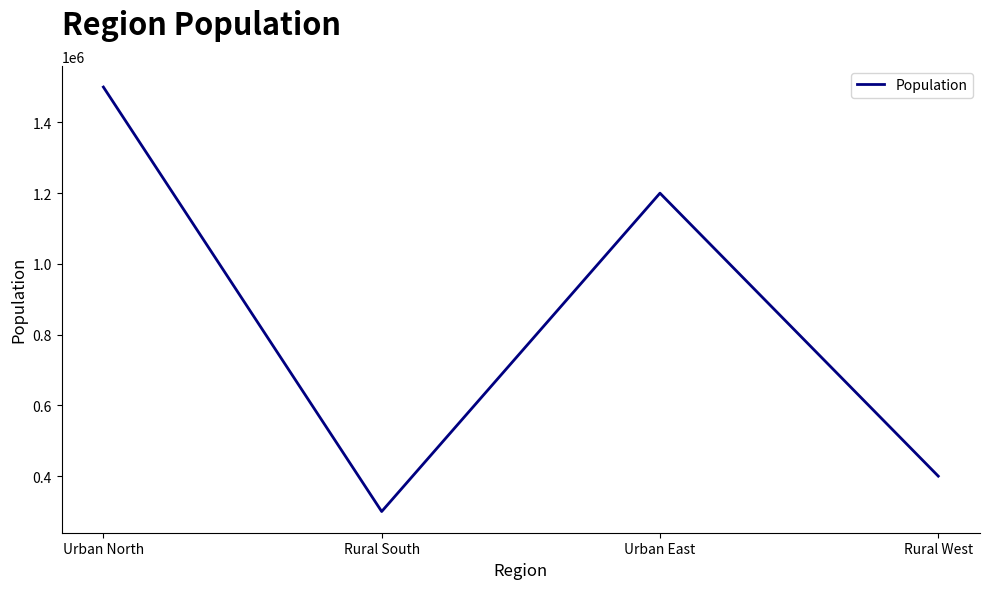

Reading left to right, transcribe all the data shown in this chart.

Urban North=1500000	Rural South=300000	Urban East=1200000	Rural West=400000